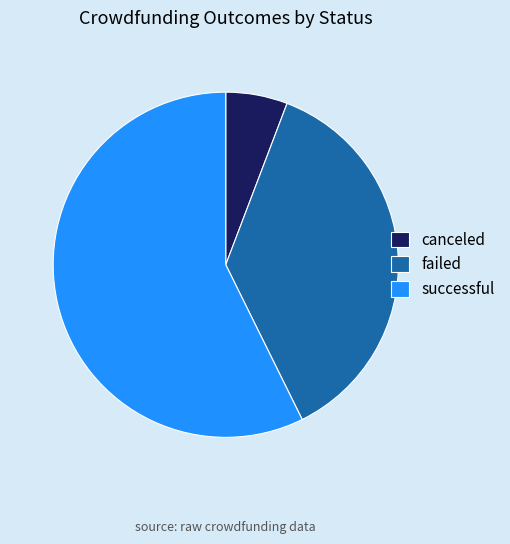

What is the smallest slice in the pie chart?

canceled